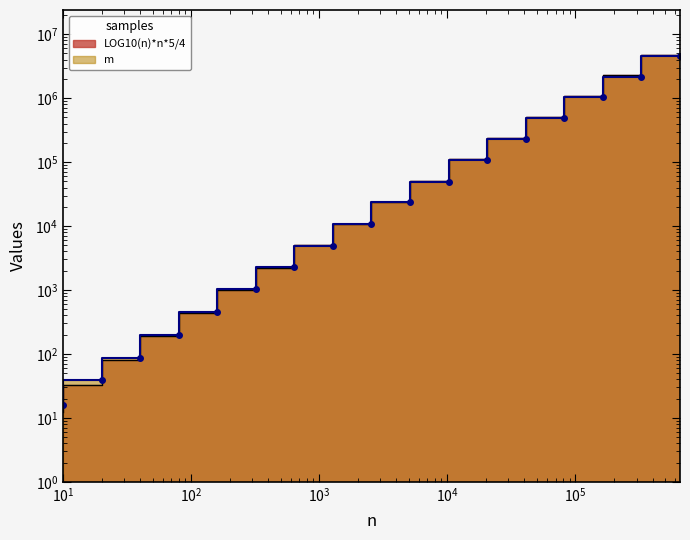

Where is LOG10(n)*n*5/4 nearest to the value 2382436?

327680